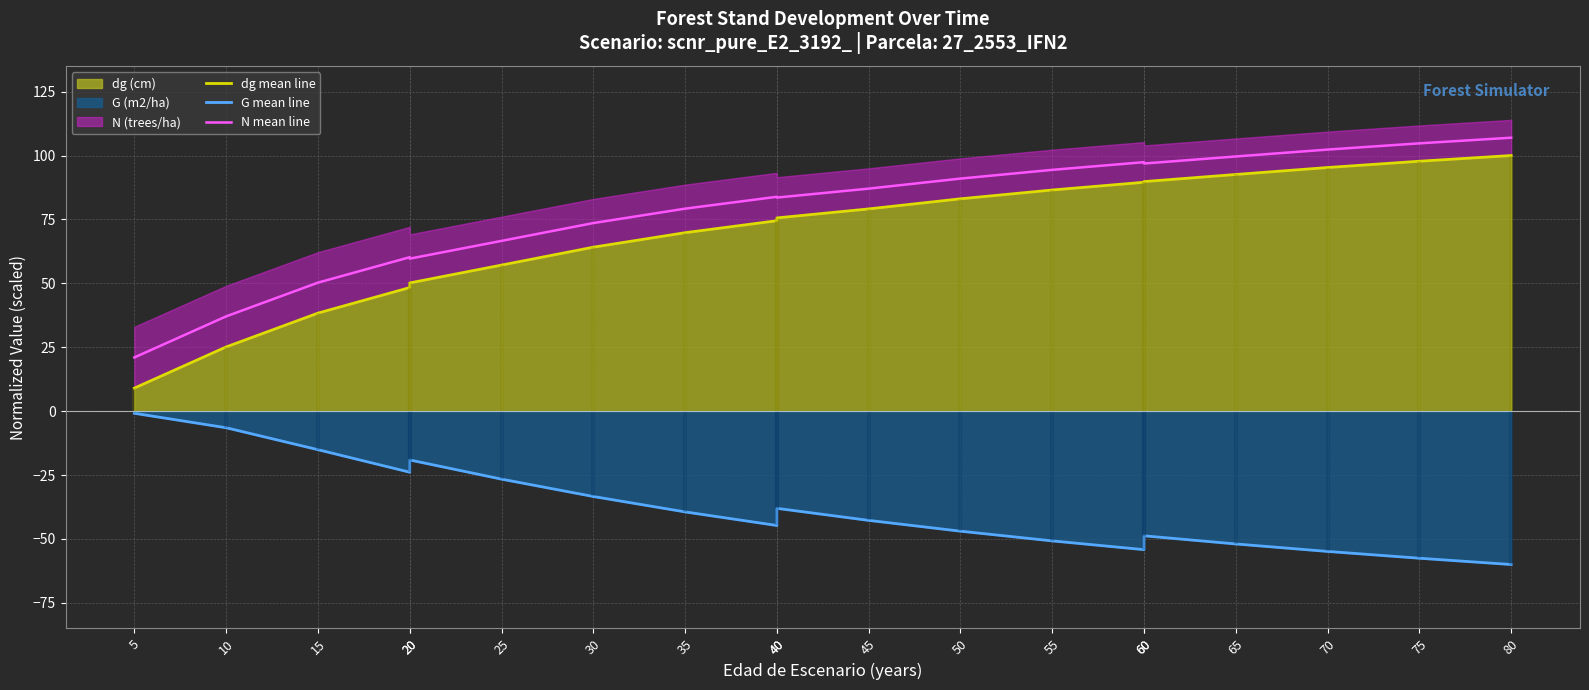

Which series has the largest range (max minus min)?

dg mean line